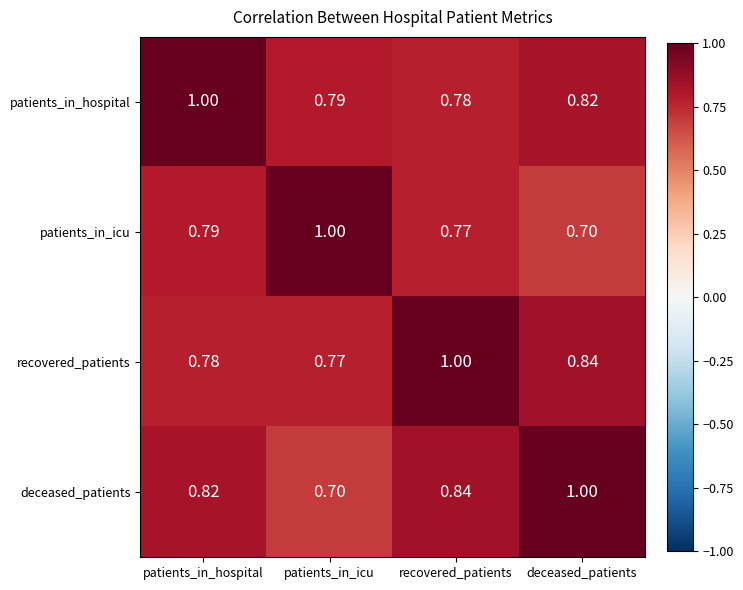

Rank the series at recovered_patients from highest to lowest value.

recovered_patients, deceased_patients, patients_in_hospital, patients_in_icu